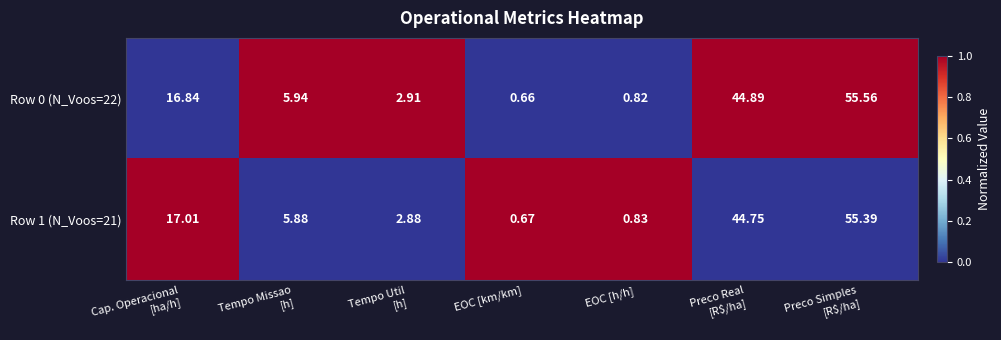

At which category does the chart reach its minimum across all series?

EOC [km/km]